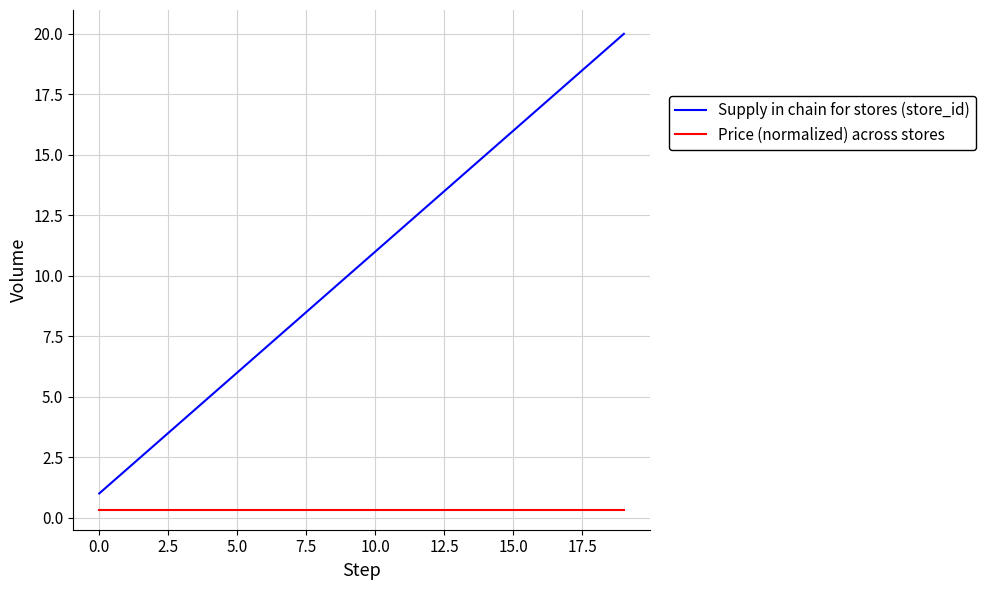

How many categories are shown in the chart?

20